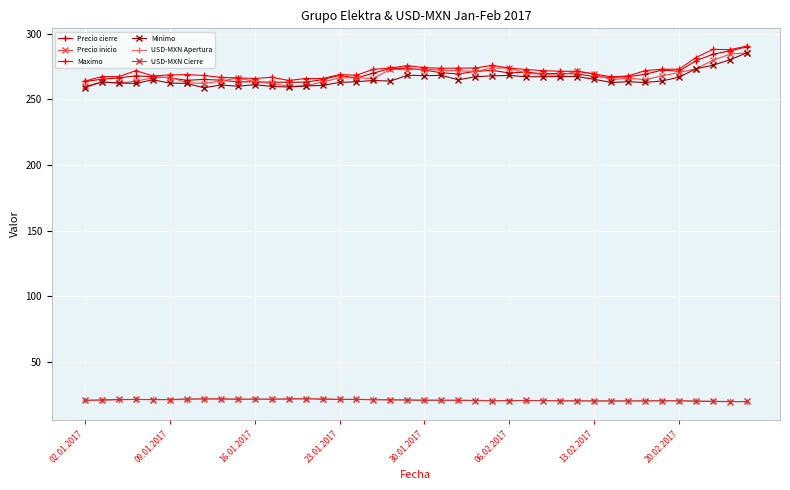

What is the maximum value shown in the chart?

290.7